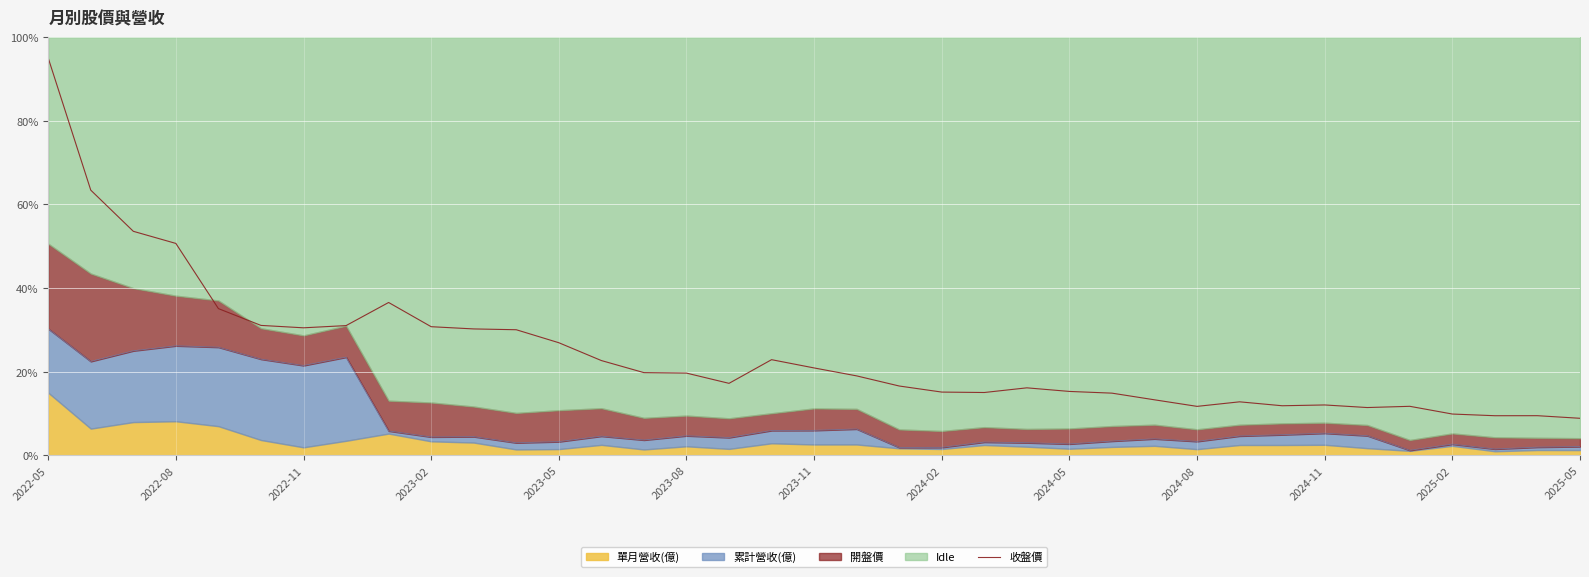

How many lines are shown in the chart?

1